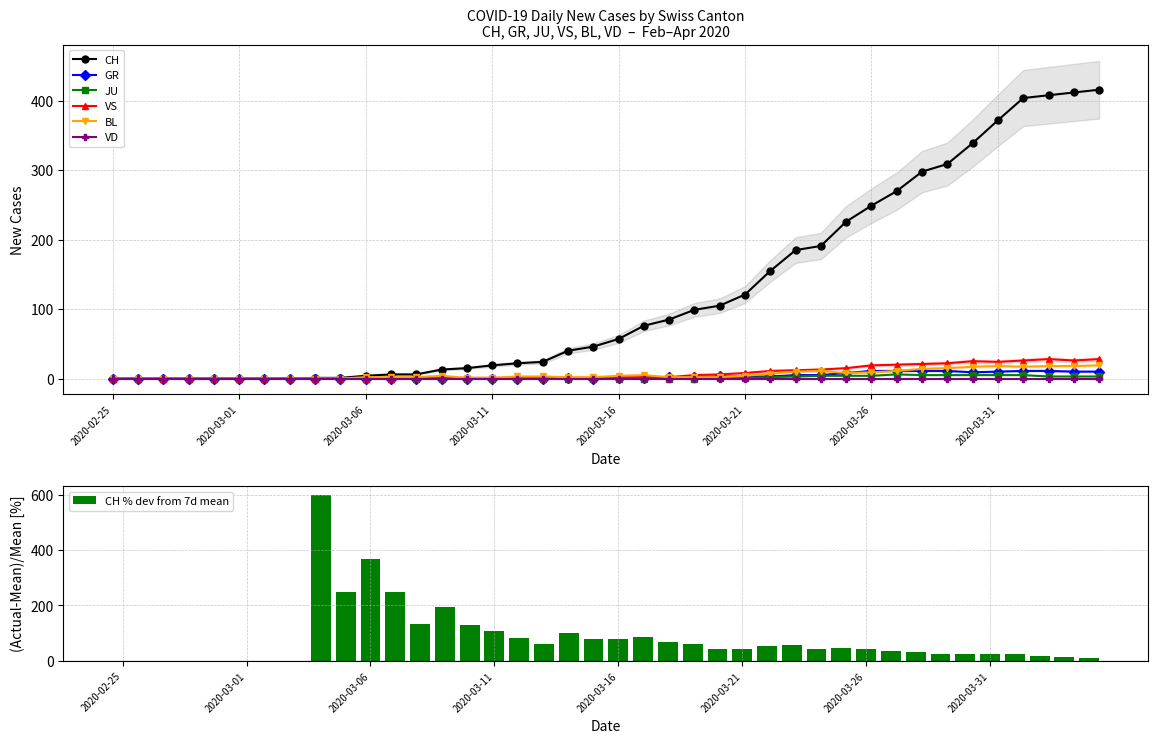

What is the difference between the second highest and minimum values in the CH series?

412